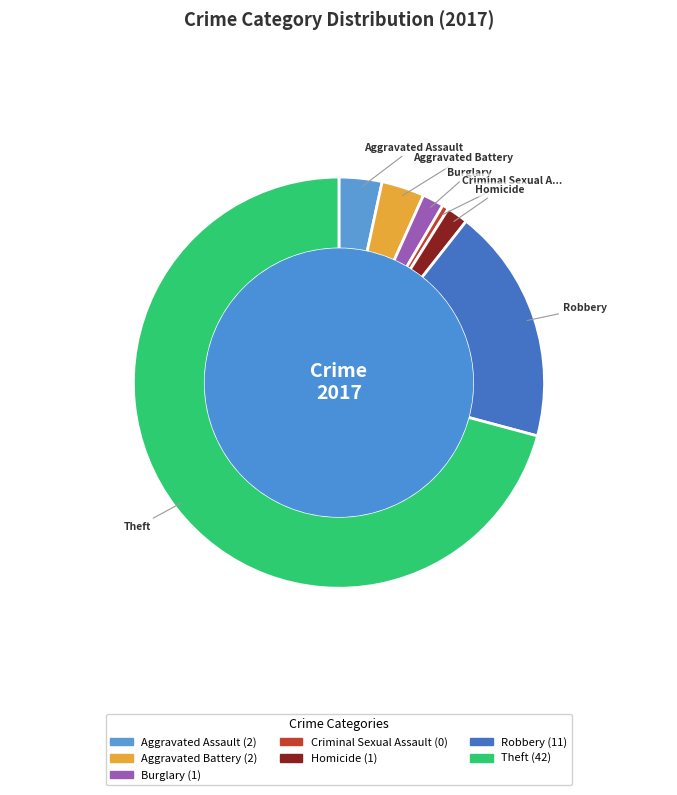

Which has a higher value, Burglary or Theft?

Theft